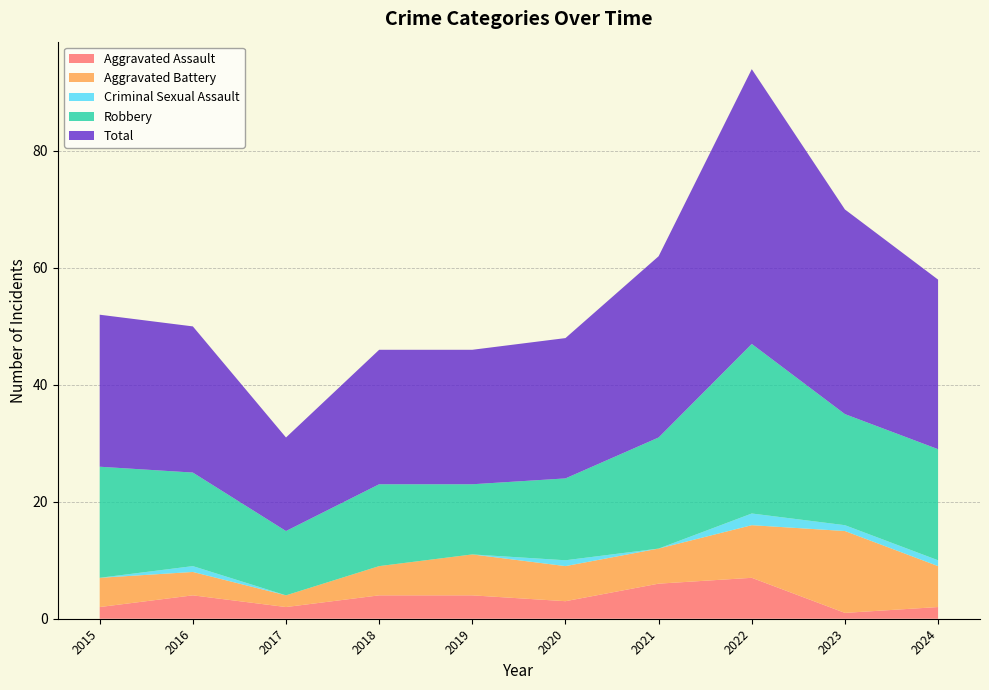

Reading left to right, extract all data points from this chart.

Aggravated Assault: 2015=2	2016=4	2017=2	2018=4	2019=4	2020=3	2021=6	2022=7	2023=1	2024=2
Aggravated Battery: 2015=5	2016=4	2017=2	2018=5	2019=7	2020=6	2021=6	2022=9	2023=14	2024=7
Criminal Sexual Assault: 2015=0	2016=1	2017=0	2018=0	2019=0	2020=1	2021=0	2022=2	2023=1	2024=1
Robbery: 2015=19	2016=16	2017=11	2018=14	2019=12	2020=14	2021=19	2022=29	2023=19	2024=19
Total: 2015=26	2016=25	2017=16	2018=23	2019=23	2020=24	2021=31	2022=47	2023=35	2024=29